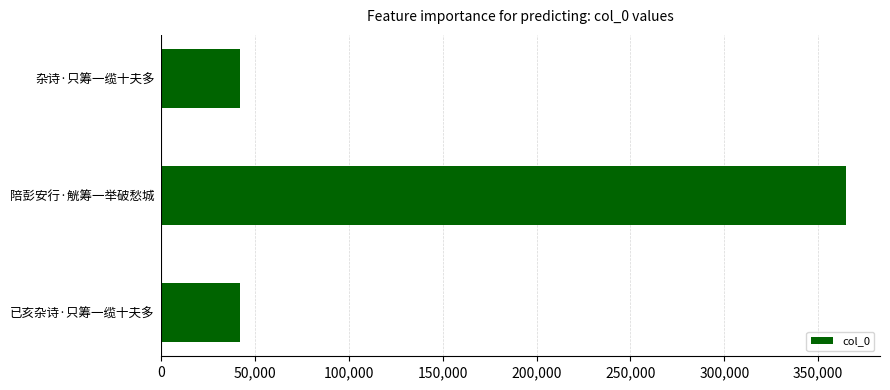

What is the smallest value displayed?

41929